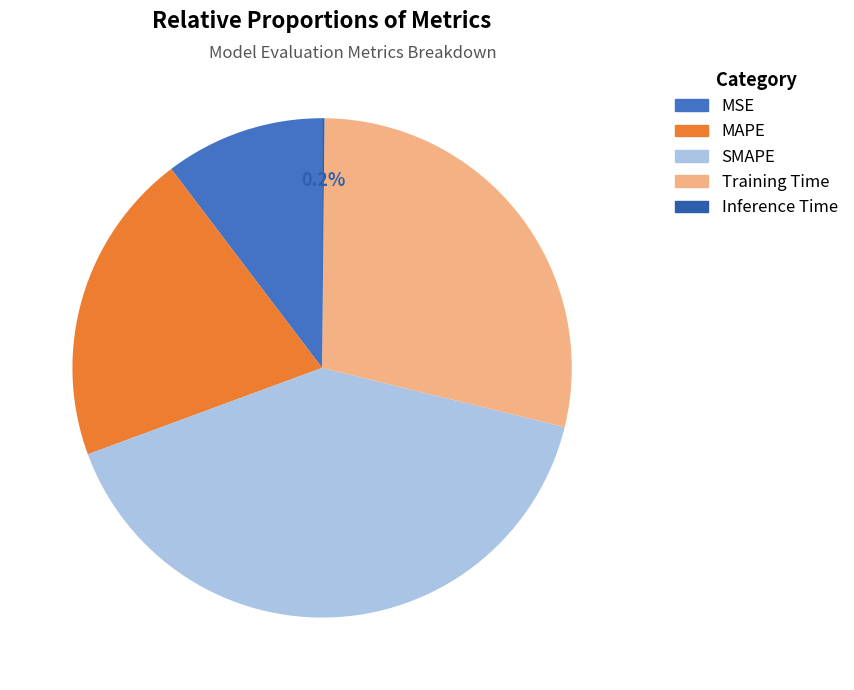

How many segments does this pie chart have?

5